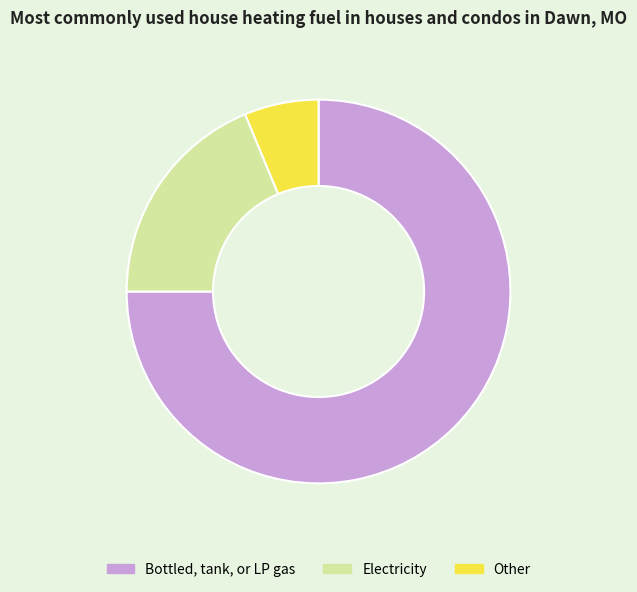

Is there any slice that represents more than half of the pie?

Yes